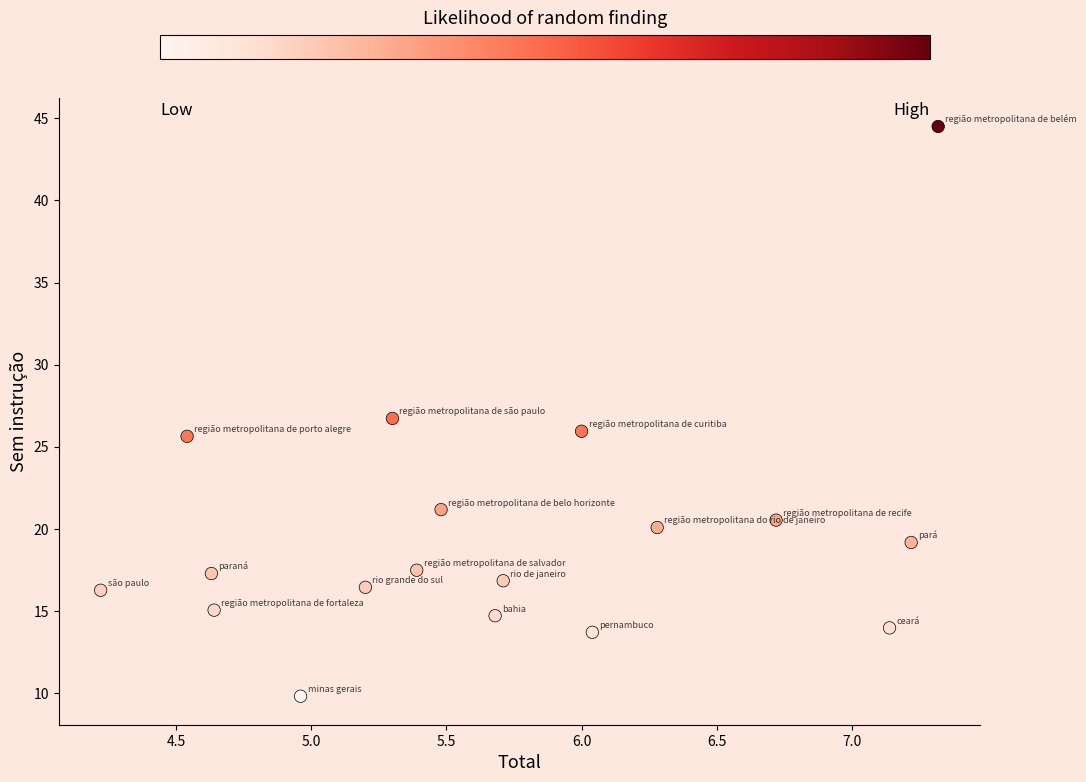

What is the range of X values (max minus min)?

3.1